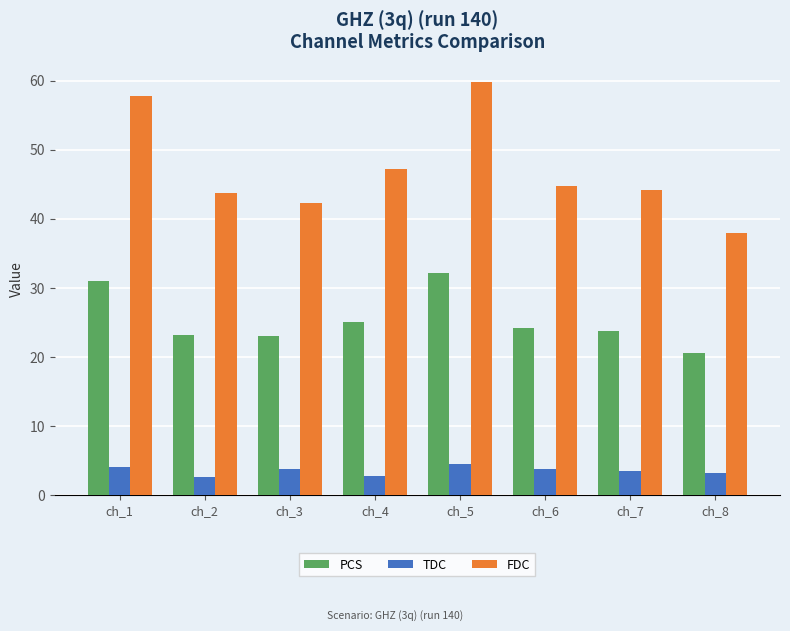

True or false: PCS has a value of 23.0 at ch_3.

True